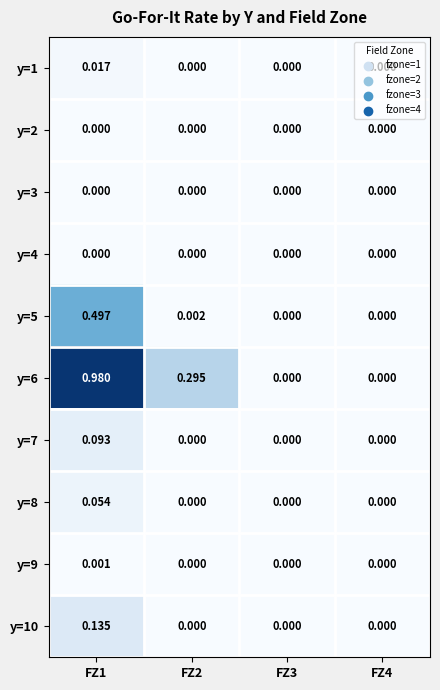

Is the value of y=5 at FZ3 greater than the value of y=10 at FZ1?

No